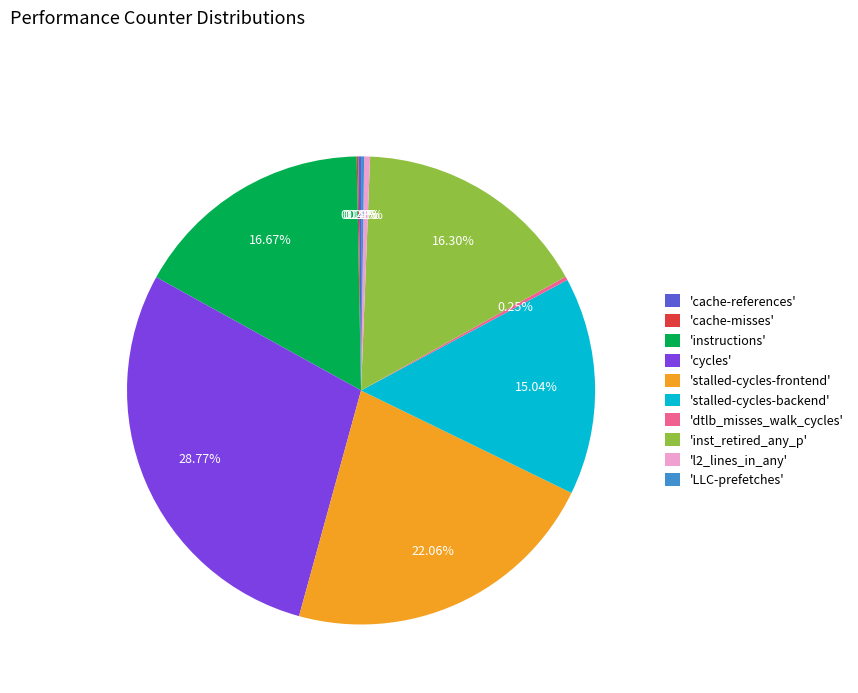

Between 'cycles' and 'stalled-cycles-backend', which is larger?

'cycles'